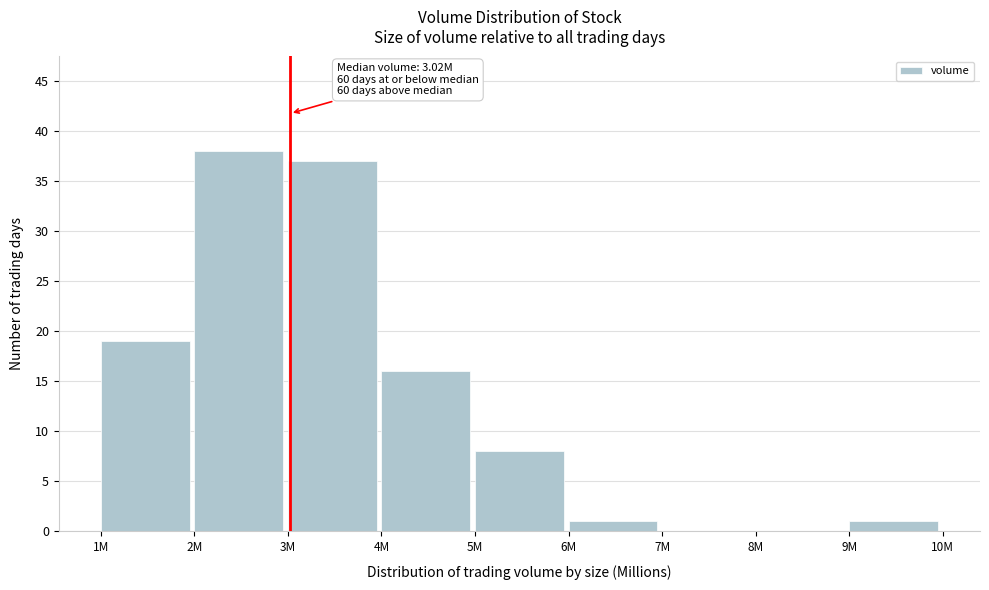

Reading left to right, transcribe all the data shown in this chart.

1M=19	2M=38	3M=37	4M=16	5M=8	6M=1	7M=0	8M=0	9M=1